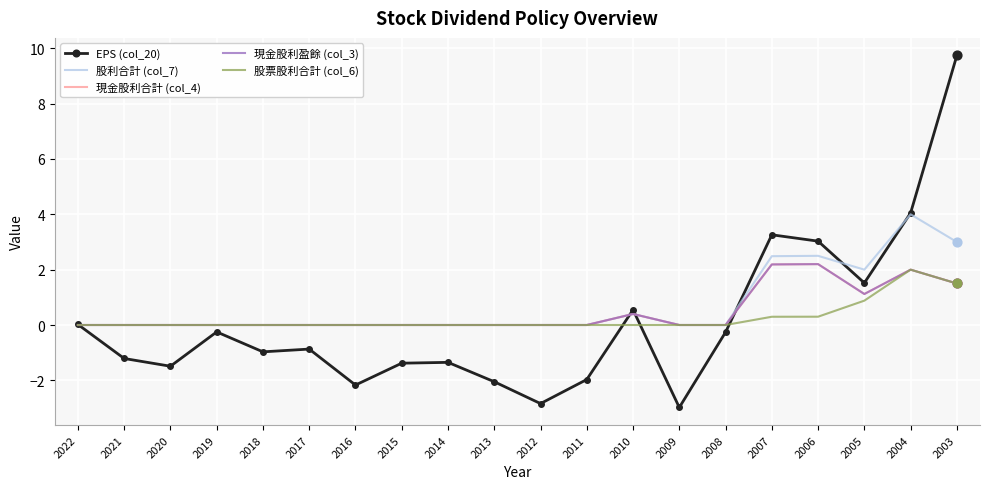

What are all the series names shown in the legend?

EPS (col_20), 股利合計 (col_7), 現金股利合計 (col_4), 現金股利盈餘 (col_3), 股票股利合計 (col_6)